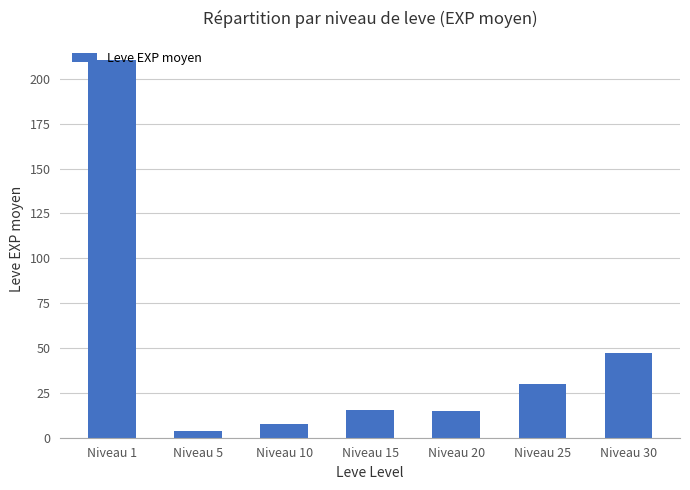

Which category has the highest value across all series?

Niveau 1